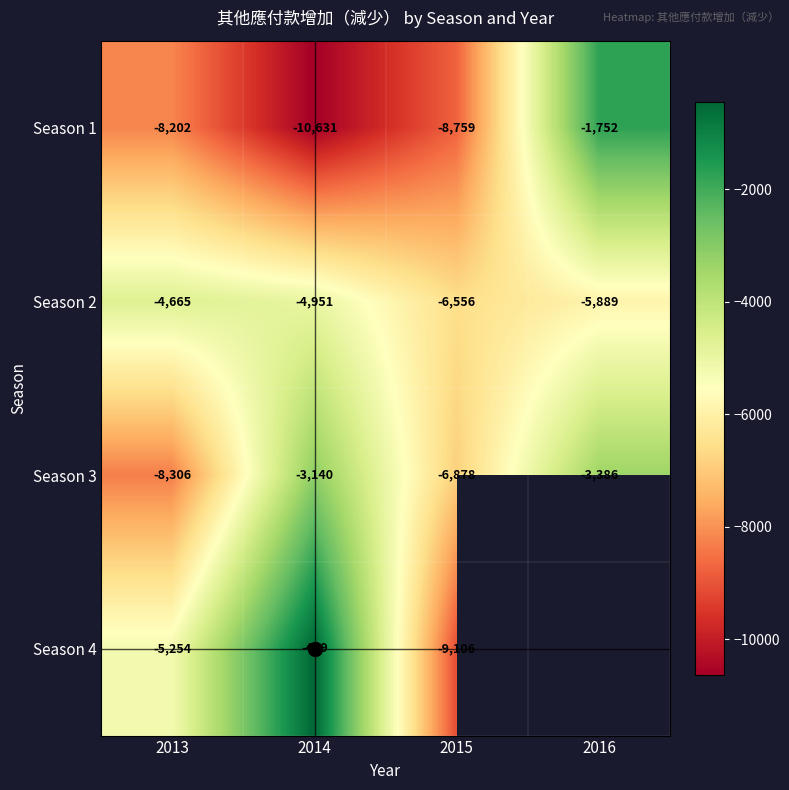

True or false: Season 4 has a value of -731.7 at 2014.

False